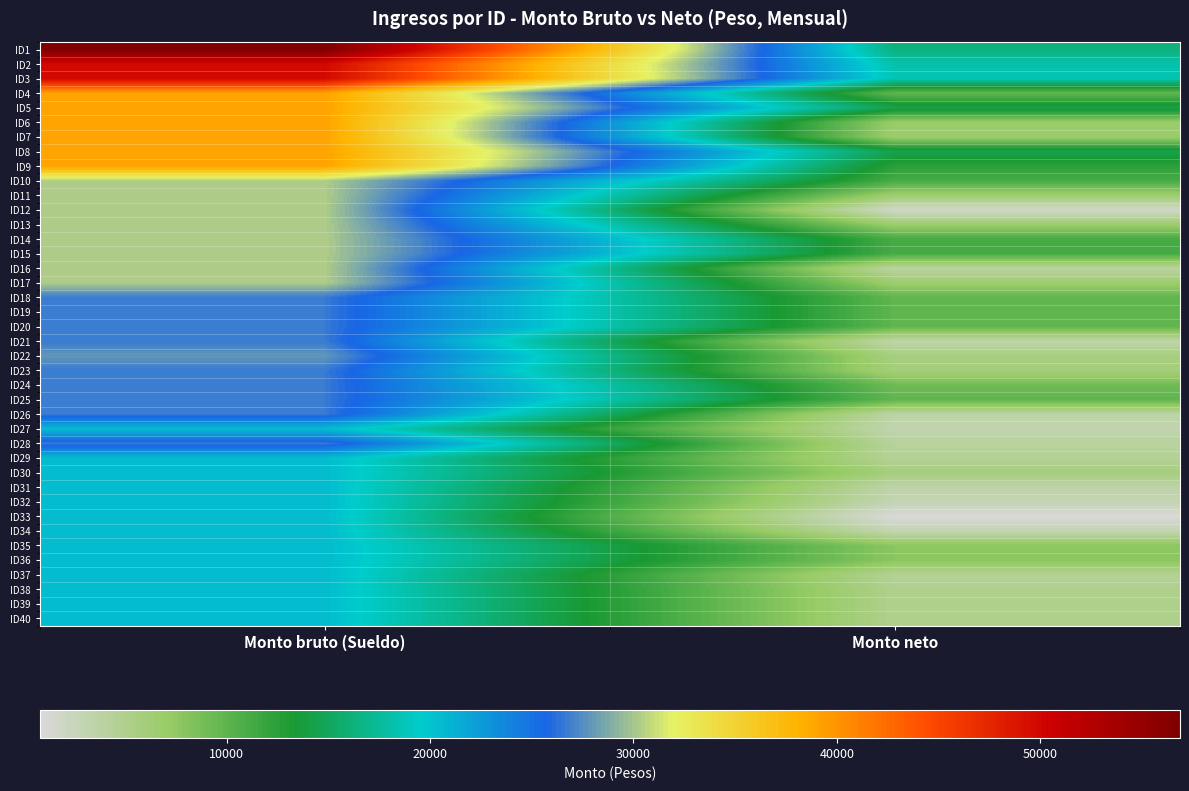

Reading right to left, transcribe all the data shown in this chart.

ID1: Monto neto=16339.7	Monto bruto (Sueldo)=56866.8
ID2: Monto neto=18250.7	Monto bruto (Sueldo)=49853.8
ID3: Monto neto=18562.0	Monto bruto (Sueldo)=49853.8
ID4: Monto neto=9798.7	Monto bruto (Sueldo)=39114.8
ID5: Monto neto=14475.5	Monto bruto (Sueldo)=39114.8
ID6: Monto neto=7001.5	Monto bruto (Sueldo)=39114.8
ID7: Monto neto=6737.4	Monto bruto (Sueldo)=39114.8
ID8: Monto neto=14475.5	Monto bruto (Sueldo)=39114.8
ID9: Monto neto=12445.6	Monto bruto (Sueldo)=39114.8
ID10: Monto neto=11143.1	Monto bruto (Sueldo)=30314.1
ID11: Monto neto=6587.5	Monto bruto (Sueldo)=30314.1
ID12: Monto neto=1695.2	Monto bruto (Sueldo)=30314.1
ID13: Monto neto=6697.6	Monto bruto (Sueldo)=30314.1
ID14: Monto neto=11143.1	Monto bruto (Sueldo)=30314.1
ID15: Monto neto=11143.1	Monto bruto (Sueldo)=30314.1
ID16: Monto neto=3899.7	Monto bruto (Sueldo)=30314.1
ID17: Monto neto=6587.5	Monto bruto (Sueldo)=30314.1
ID18: Monto neto=9901.5	Monto bruto (Sueldo)=26663.2
ID19: Monto neto=9901.5	Monto bruto (Sueldo)=26663.2
ID20: Monto neto=9901.5	Monto bruto (Sueldo)=26663.2
ID21: Monto neto=3346.3	Monto bruto (Sueldo)=26663.2
ID22: Monto neto=5759.0	Monto bruto (Sueldo)=27971.7
ID23: Monto neto=5893.5	Monto bruto (Sueldo)=26663.2
ID24: Monto neto=9264.9	Monto bruto (Sueldo)=26663.2
ID25: Monto neto=9901.5	Monto bruto (Sueldo)=26663.2
ID26: Monto neto=3616.4	Monto bruto (Sueldo)=26663.2
ID27: Monto neto=3216.0	Monto bruto (Sueldo)=20514.6
ID28: Monto neto=4236.2	Monto bruto (Sueldo)=26663.2
ID29: Monto neto=4431.6	Monto bruto (Sueldo)=20514.6
ID30: Monto neto=5869.3	Monto bruto (Sueldo)=20514.6
ID31: Monto neto=3547.0	Monto bruto (Sueldo)=20514.6
ID32: Monto neto=3000.8	Monto bruto (Sueldo)=20514.6
ID33: Monto neto=814.1	Monto bruto (Sueldo)=20514.6
ID34: Monto neto=3065.6	Monto bruto (Sueldo)=20514.6
ID35: Monto neto=7810.5	Monto bruto (Sueldo)=20514.6
ID36: Monto neto=7810.5	Monto bruto (Sueldo)=20514.6
ID37: Monto neto=4579.8	Monto bruto (Sueldo)=20514.6
ID38: Monto neto=4984.1	Monto bruto (Sueldo)=20514.6
ID39: Monto neto=4984.1	Monto bruto (Sueldo)=20514.6
ID40: Monto neto=4984.1	Monto bruto (Sueldo)=20514.6